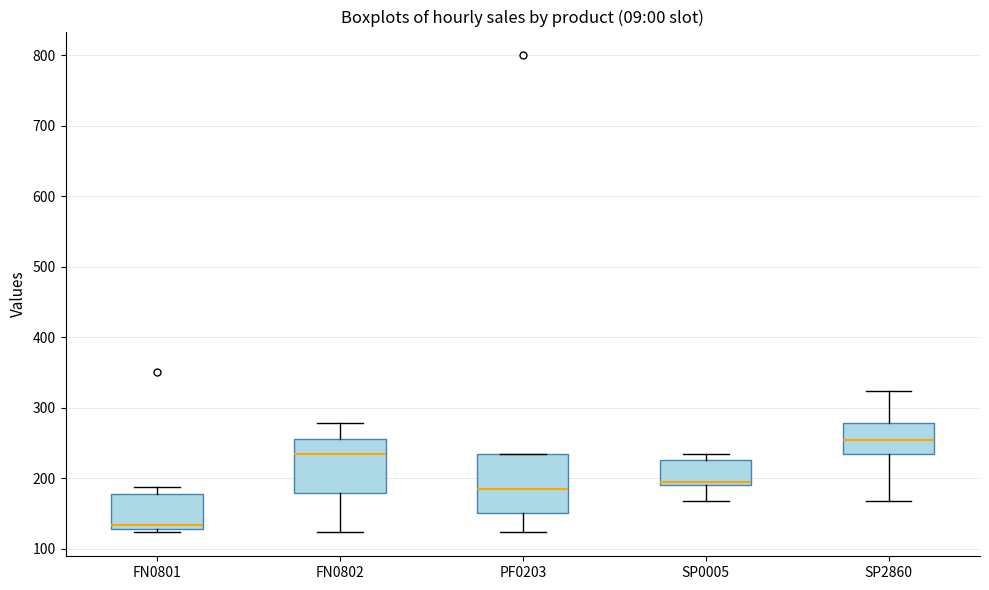

Where does the median line of the box for PF0203 sit on the y-axis? The values are not printed on the chart, so give them approximately, as read against the axis.

190